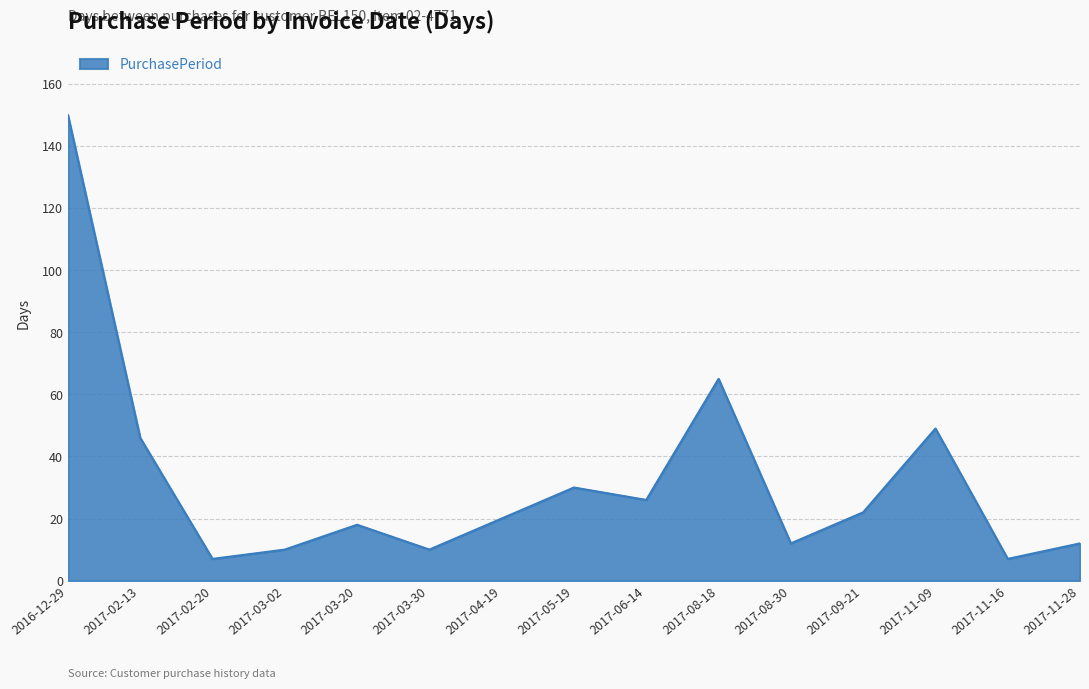

What is the change in value from 2017-03-02 to 2017-08-30?

+2